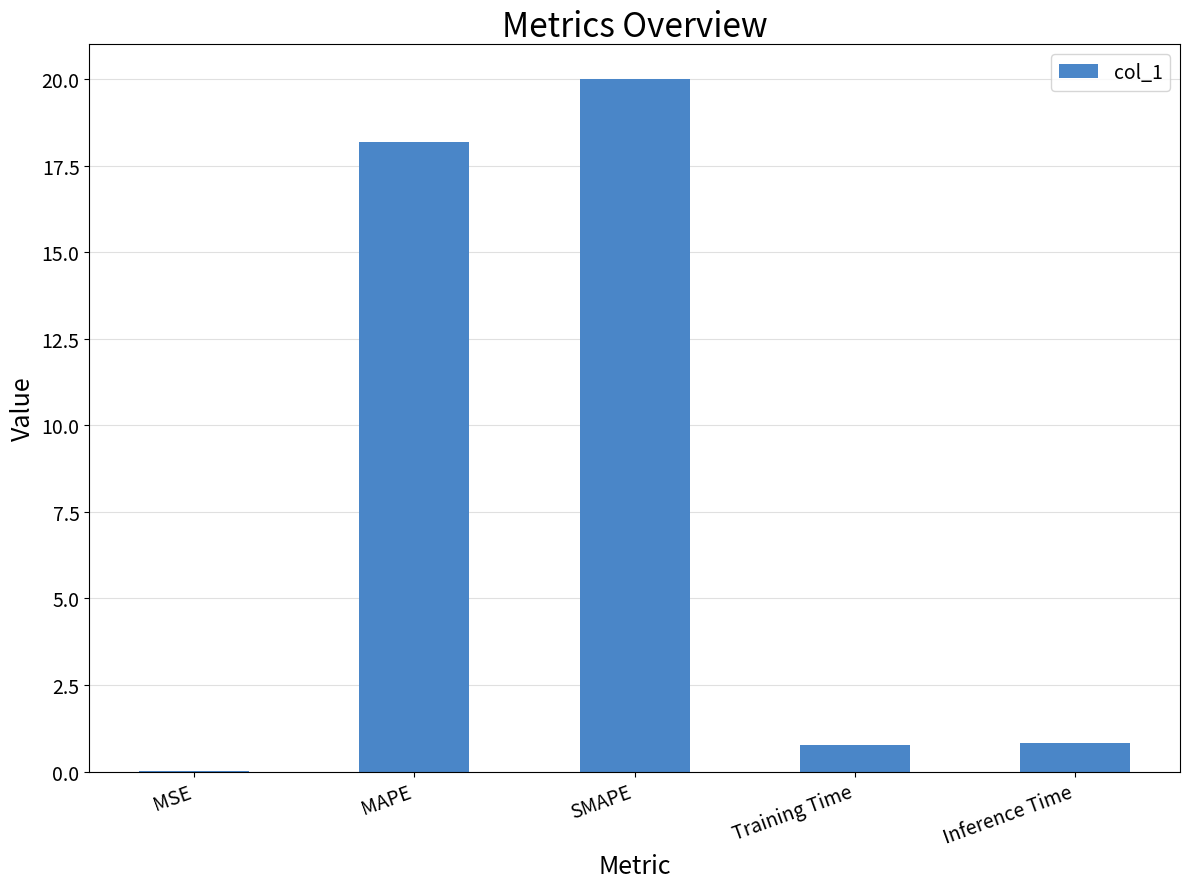

Are the bars grouped side by side (vs. stacked)?

No